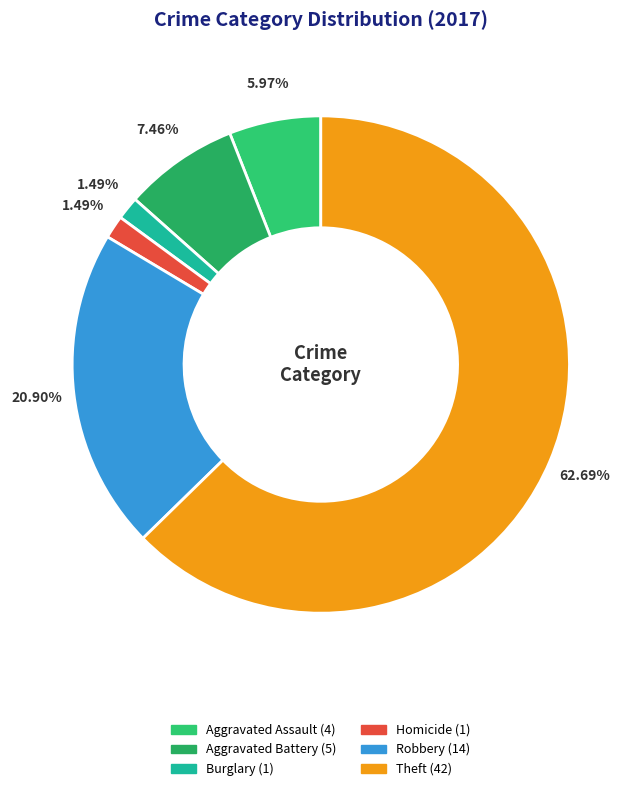

Is there a majority slice in this chart?

Yes